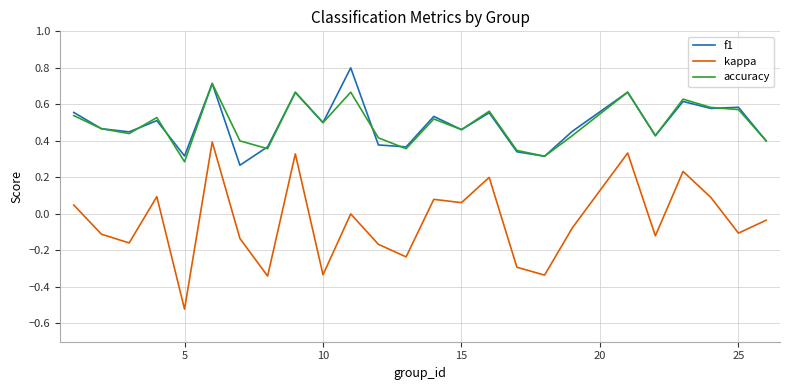

True or false: kappa has more than 1 interior local peaks.

True